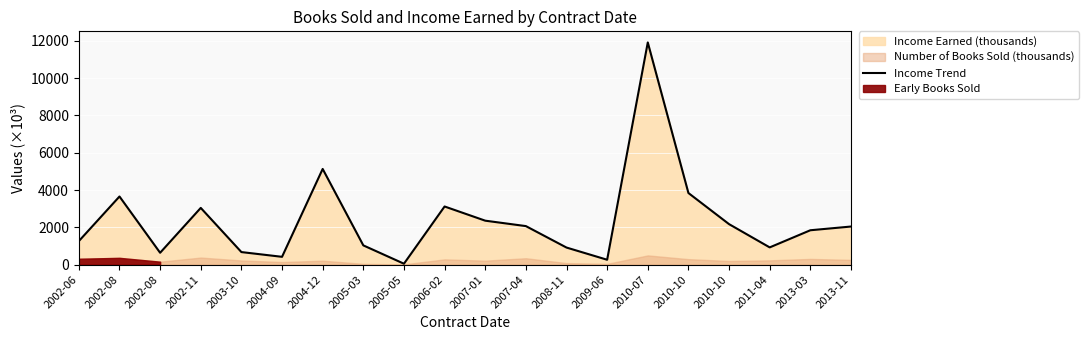

Rank the categories by value from highest to lowest.

2010-07, 2004-12, 2010-10, 2002-08, 2006-02, 2002-11, 2007-01, 2010-10, 2007-04, 2013-11, 2013-03, 2002-06, 2005-03, 2011-04, 2008-11, 2003-10, 2002-08, 2004-09, 2009-06, 2005-05